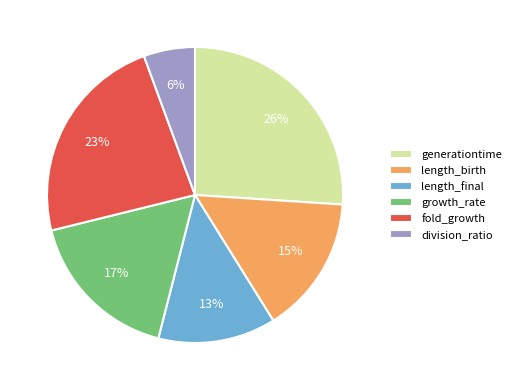

Do division_ratio and growth_rate together represent more than half of the pie?

No